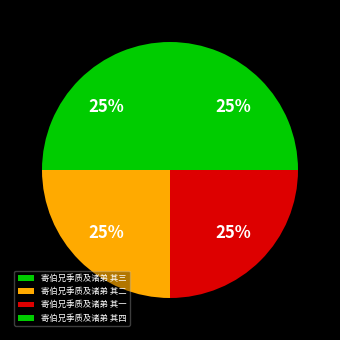

Rank the categories by value from highest to lowest.

寄伯兄季质及诸弟 其四, 寄伯兄季质及诸弟 其三, 寄伯兄季质及诸弟 其二, 寄伯兄季质及诸弟 其一